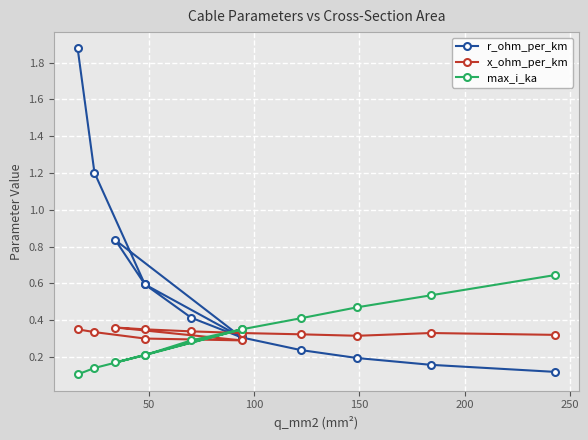

At how many categories does at least one series exceed 0?

12